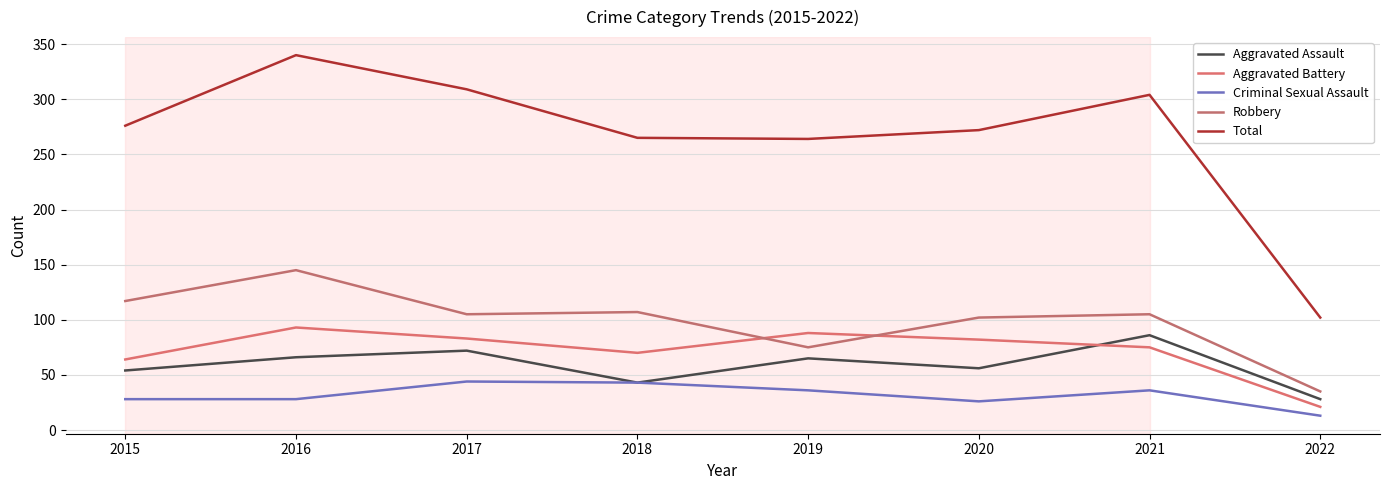

In Aggravated Battery, how many points are higher than both neighbors (excluding endpoints)?

2